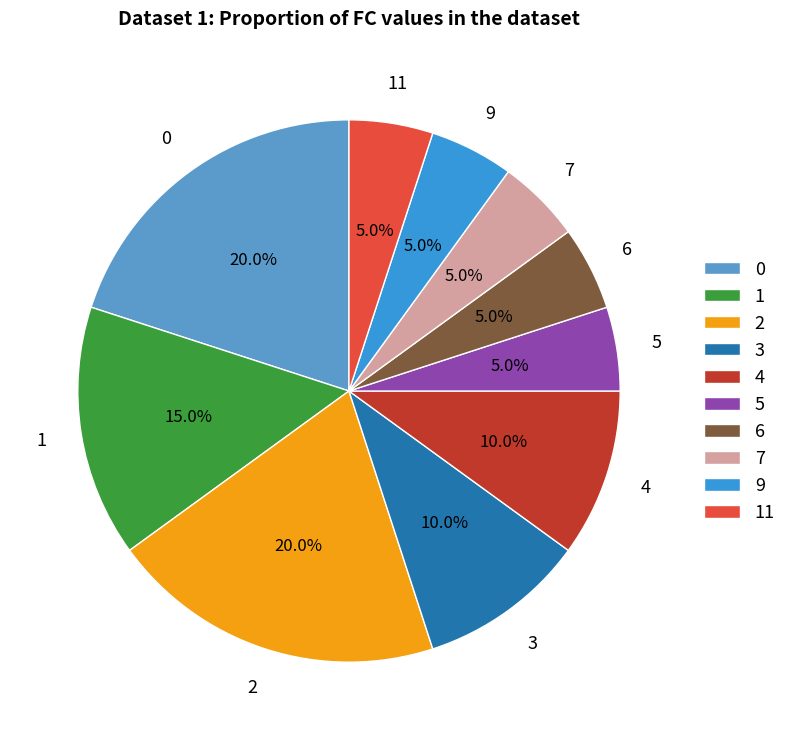

Is the sum of 1 and 0 greater than half?

No